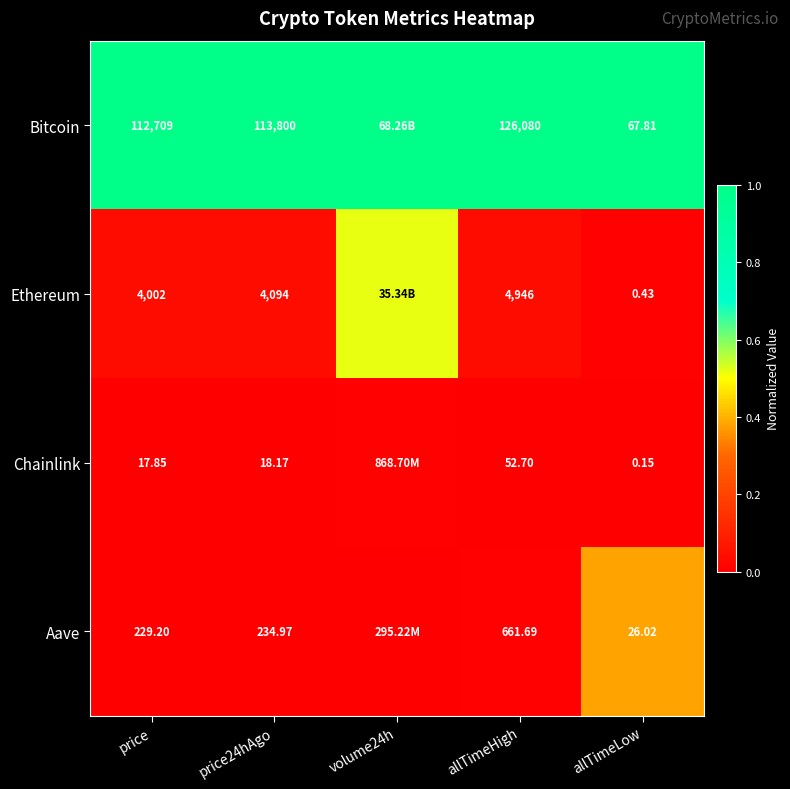

Which series changed the most between price and allTimeHigh?

Bitcoin